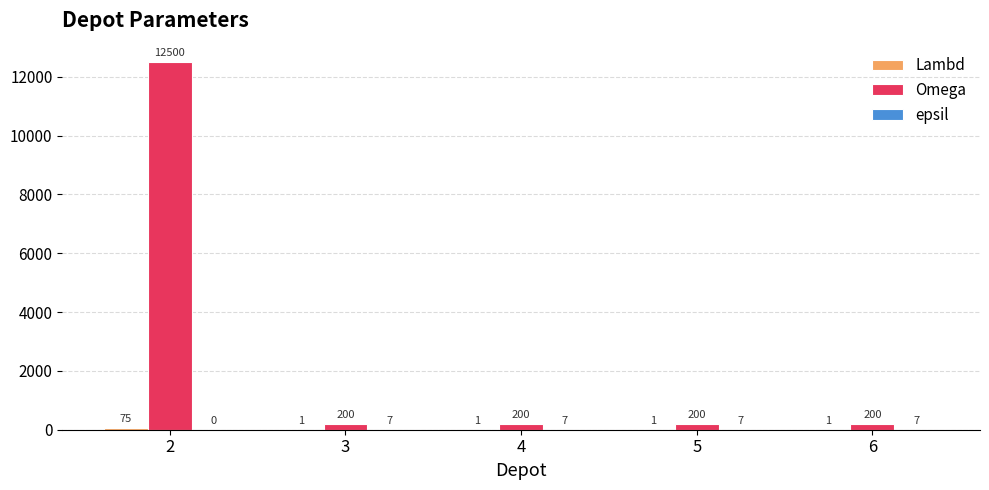

Is it true that Omega equals 200 at 3?

True